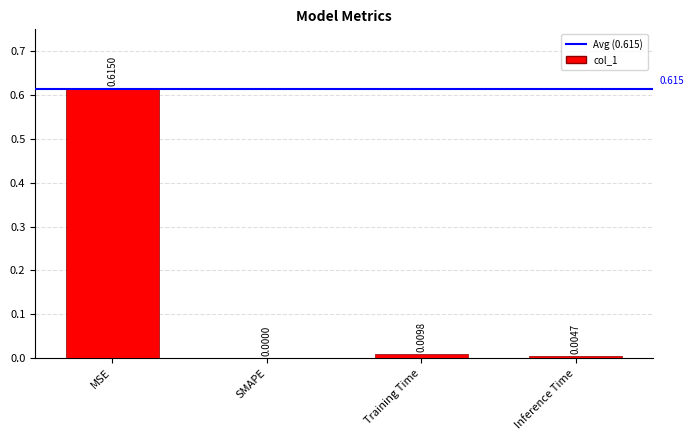

Are the bars horizontal?

No